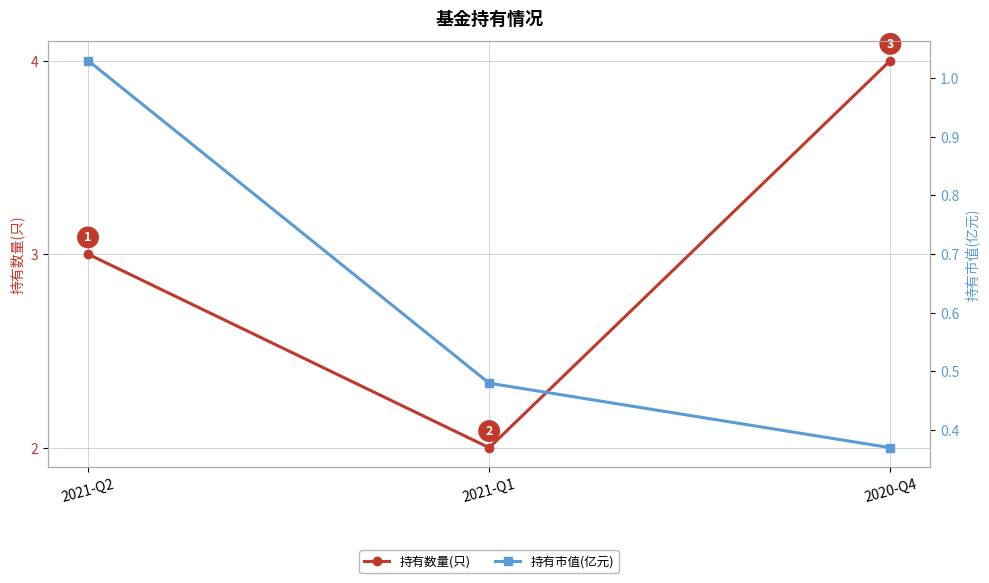

Rank the series at 2021-Q1 from highest to lowest value.

持有数量(只), 持有市值(亿元)